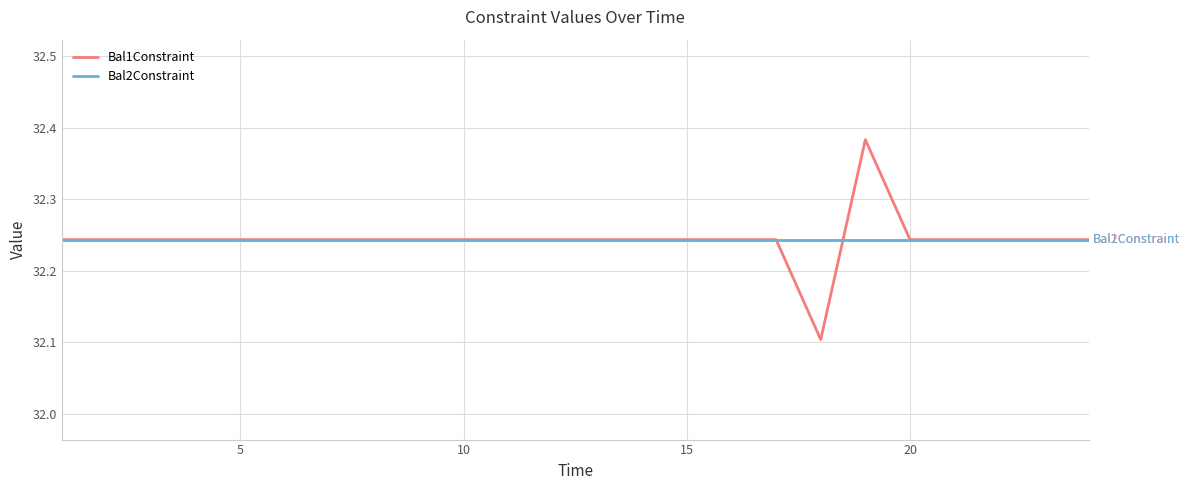

Which series has the largest range (max minus min)?

Bal1Constraint